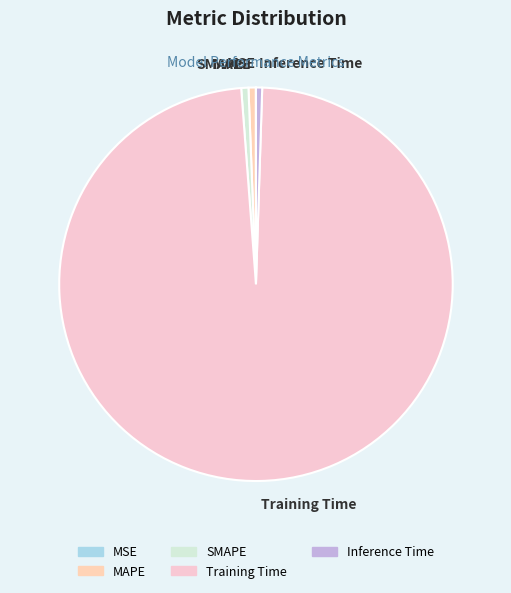

Between SMAPE and Training Time, which is larger?

Training Time